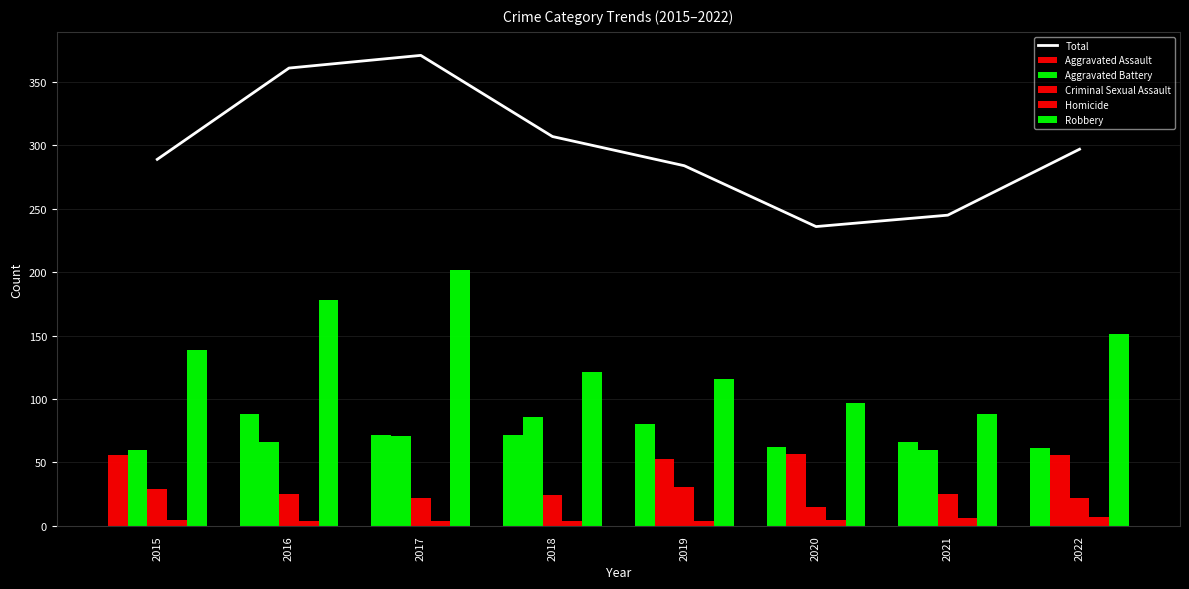

Count the number of categories in the chart.

8